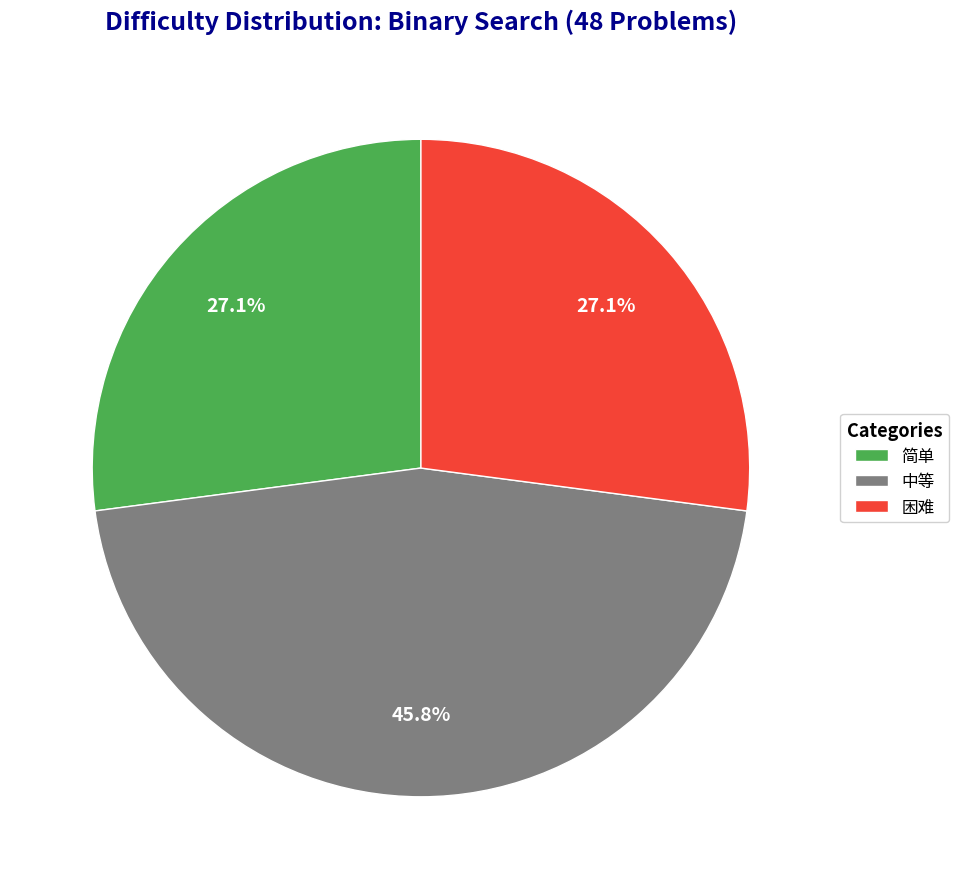

How many segments does this pie chart have?

3